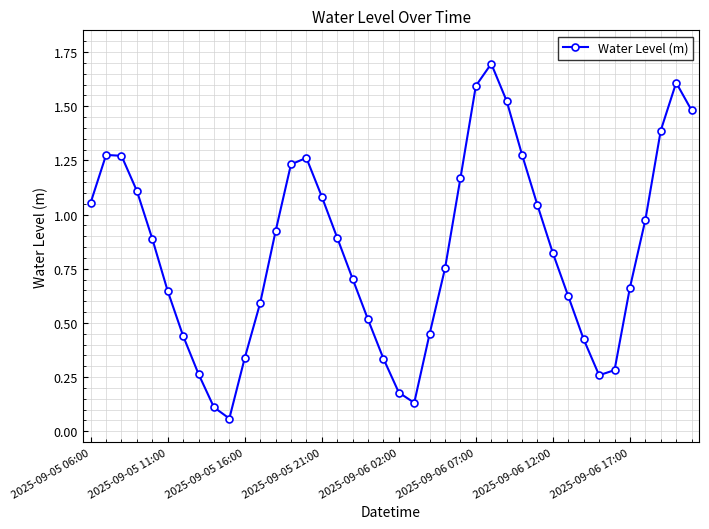

What is the difference between the maximum and minimum values?

1.6